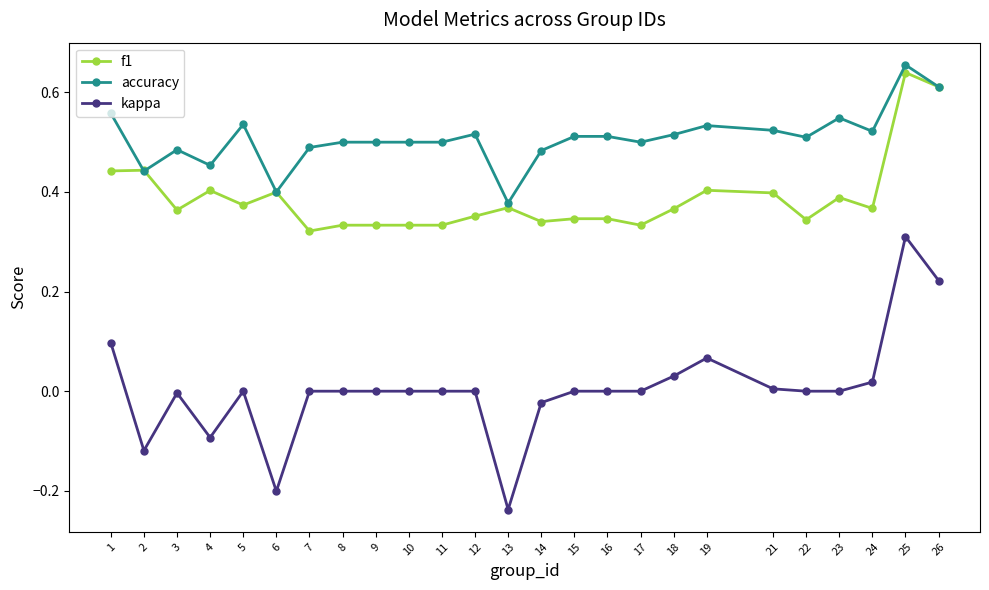

True or false: accuracy and kappa intersect in this chart.

False